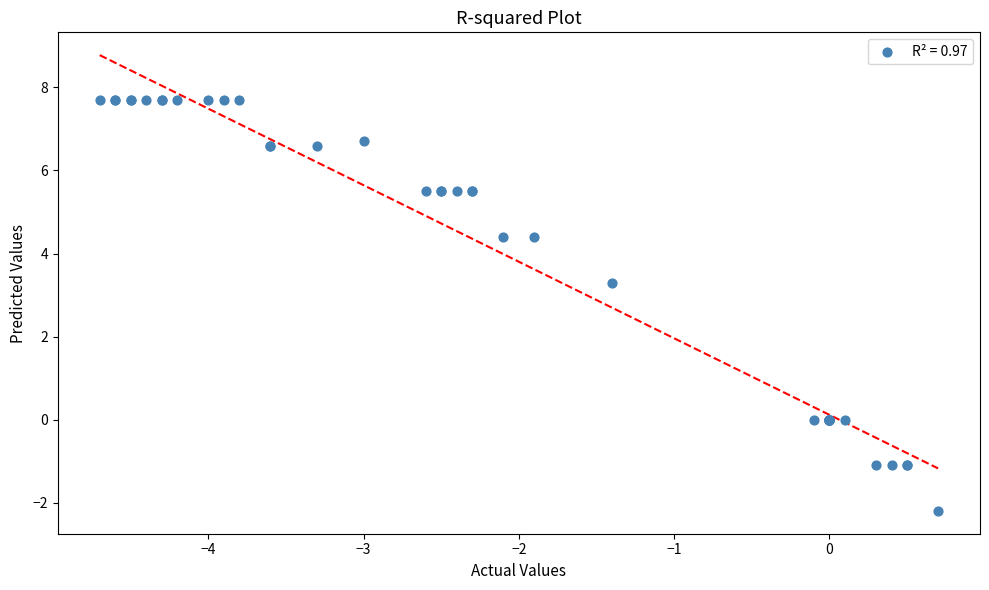

What Y value in the scatter plot is closest to 2?

3.3